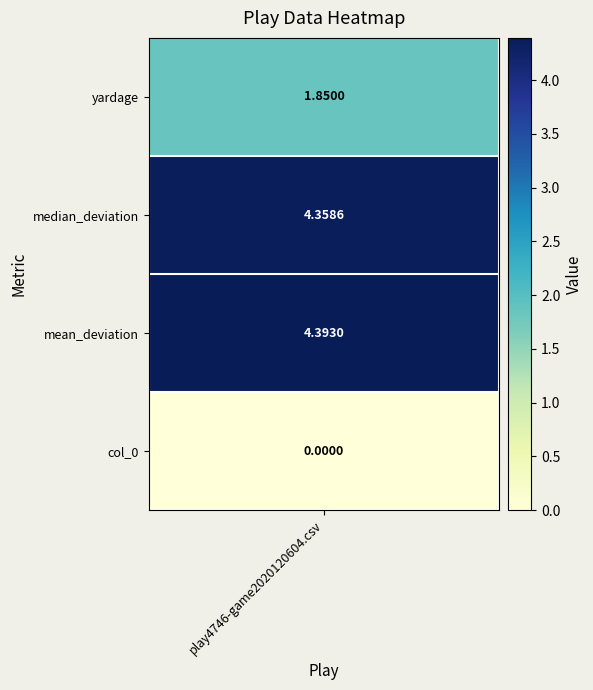

What is the maximum value shown in the chart?

4.4